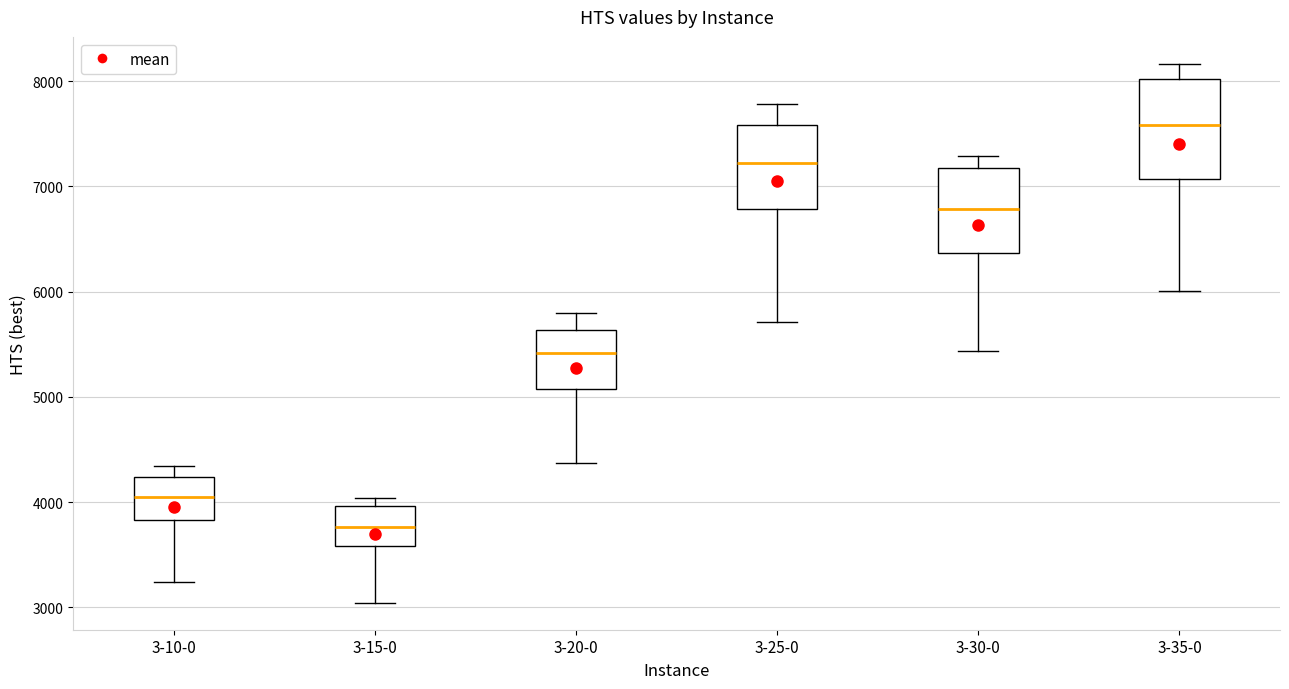

Where is the lower edge of the box for 3-20-0 on the y-axis? The values are not printed on the chart, so give them approximately, as read against the axis.

5100